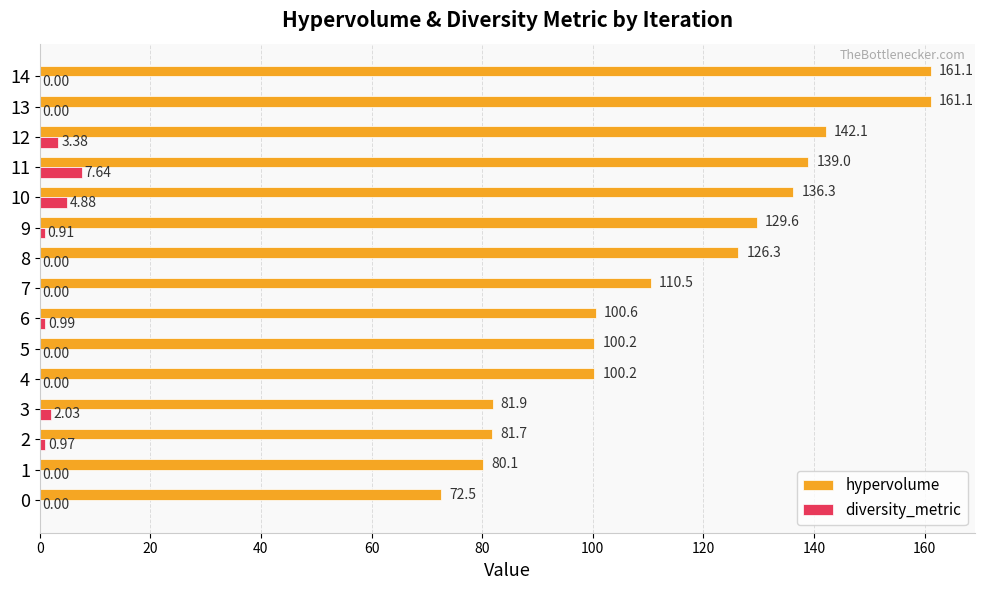

Which series changed the most between 3 and 14?

hypervolume